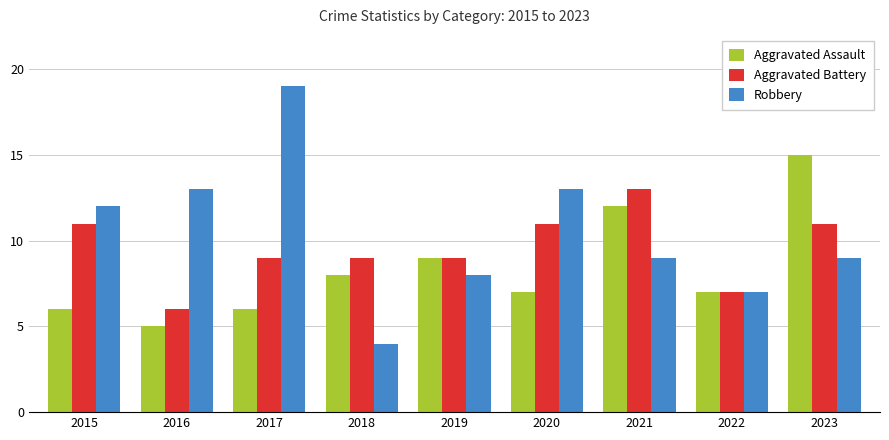

What is the value of the Aggravated Battery bar at the 4th from the left?

9